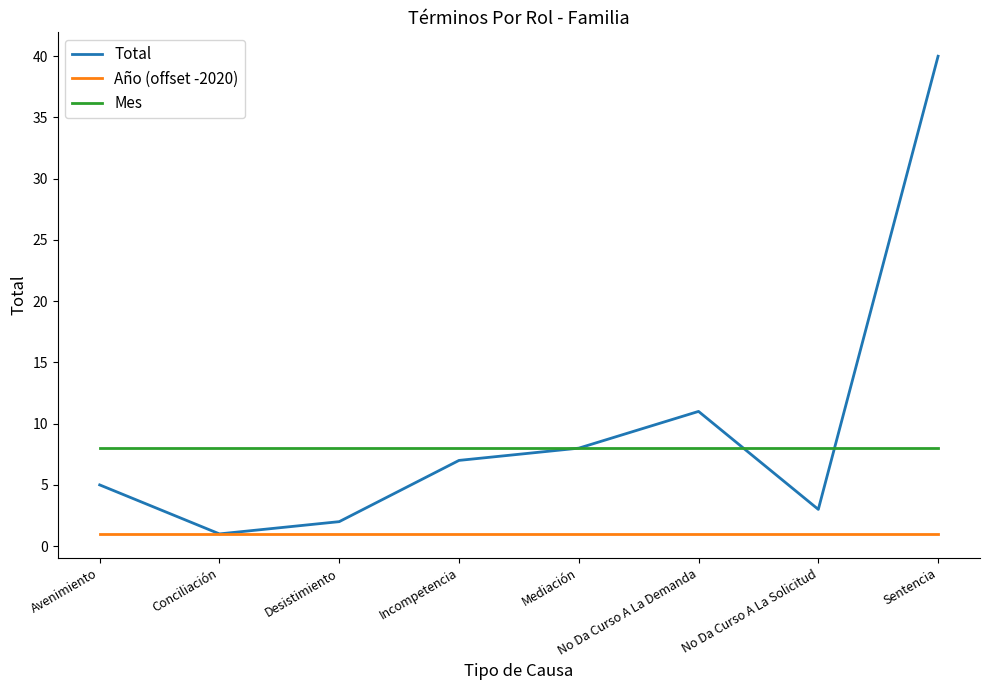

True or false: Año (offset -2020) and Mes intersect in this chart.

False